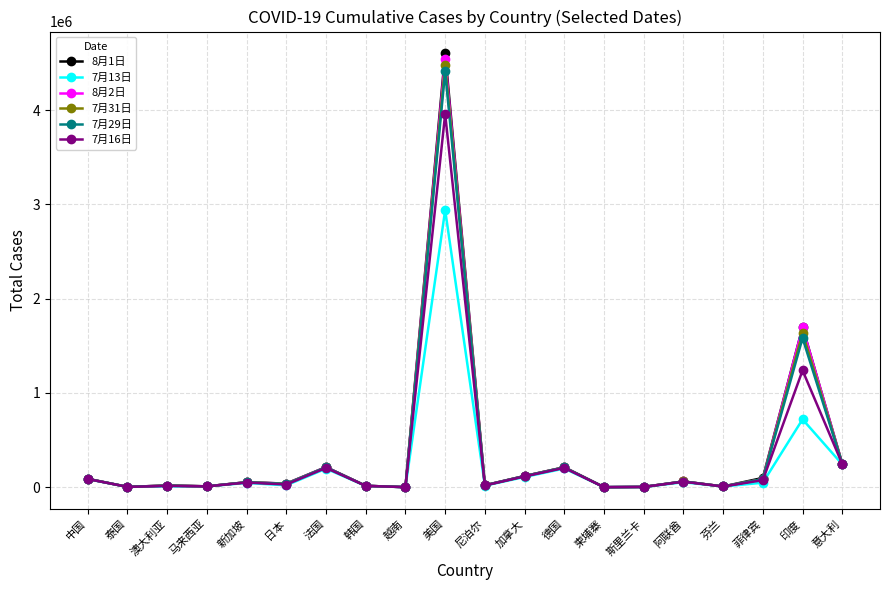

What is the sum of all 8月1日 values?

7501788